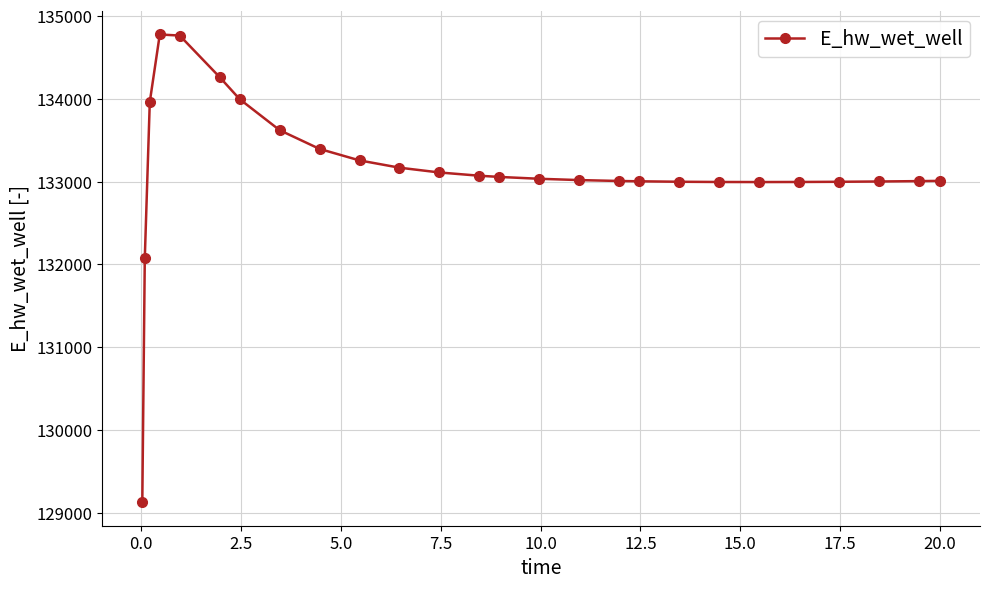

What is the greatest value displayed?

134776.7